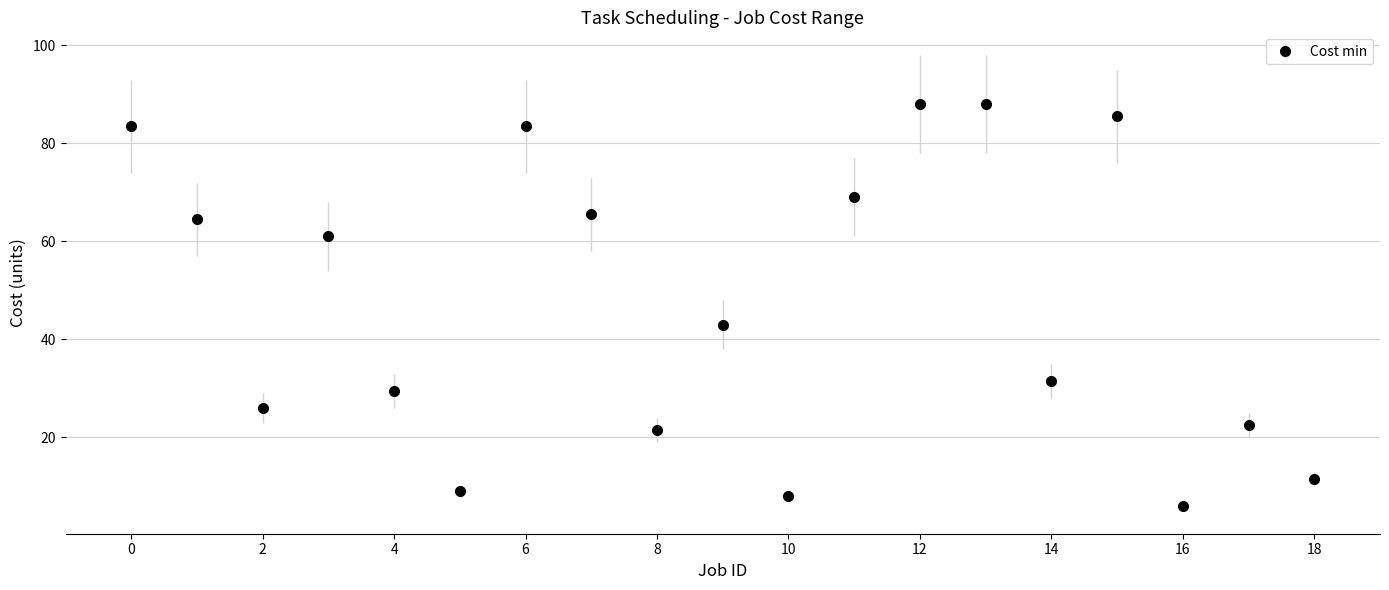

What is the minimum value shown in the chart?

6.0